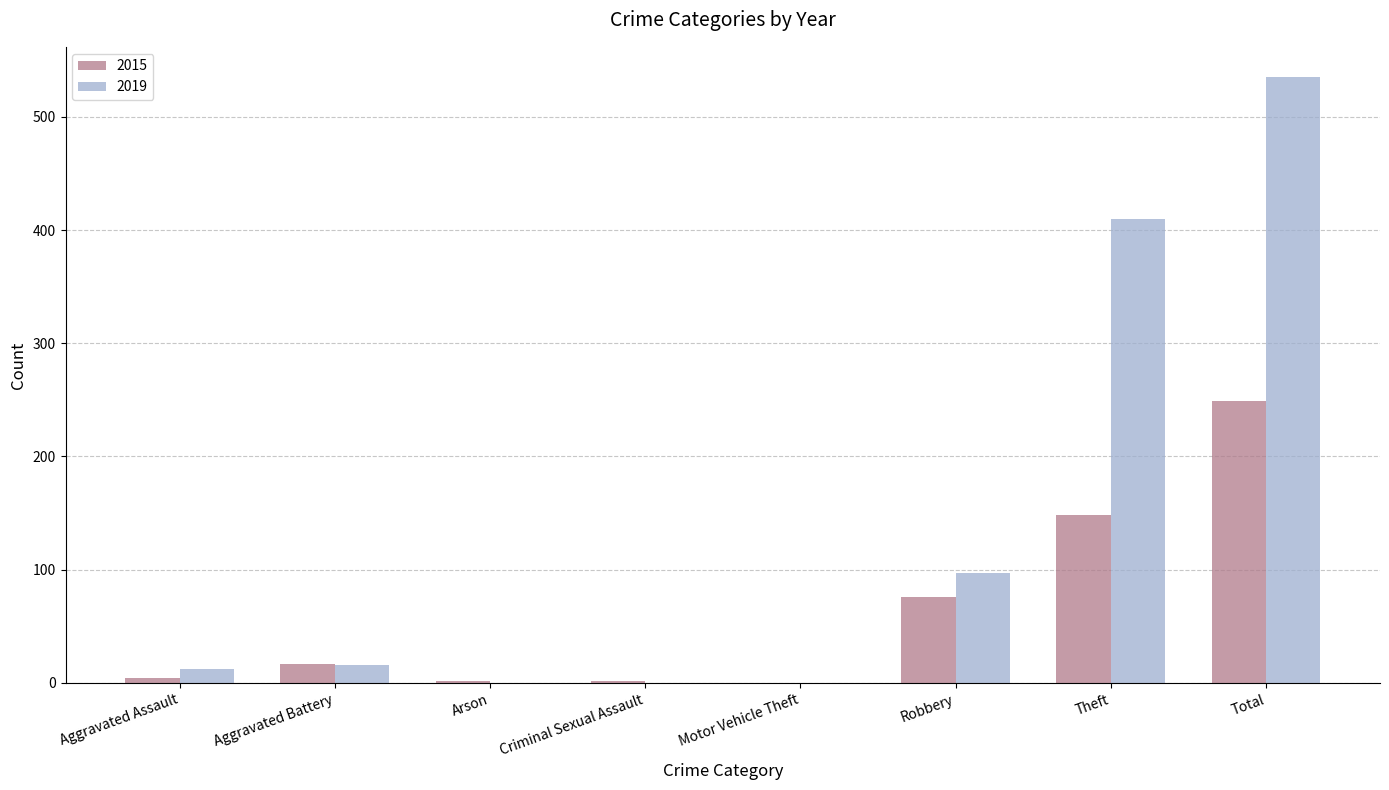

At which category is the sum across all series the highest?

Total